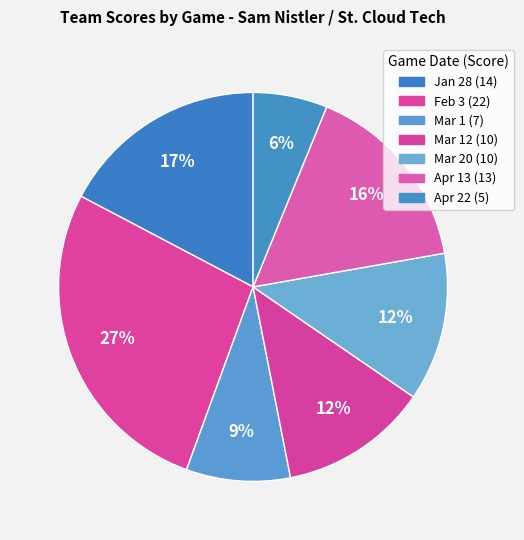

Is there a majority slice in this chart?

No